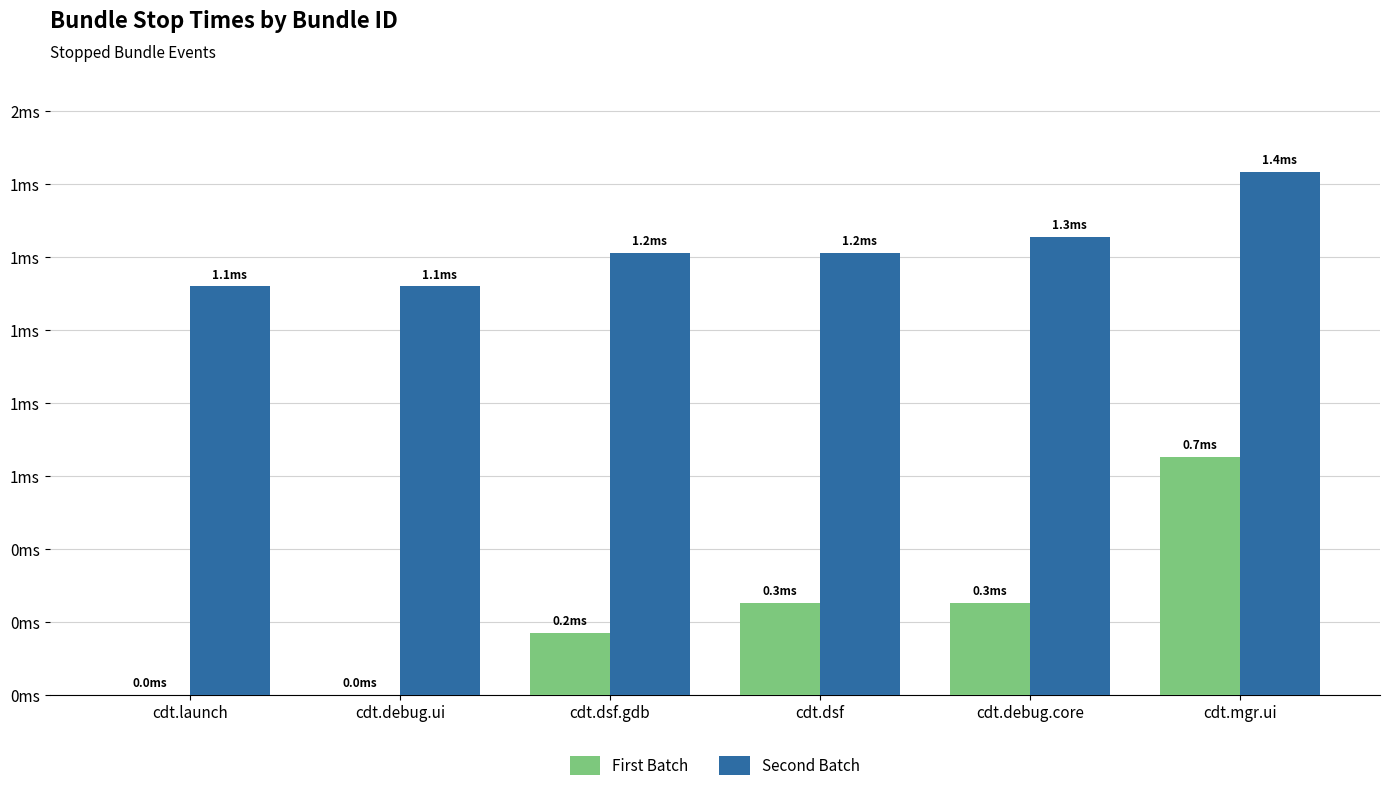

Does the chart contain stacked bars?

No